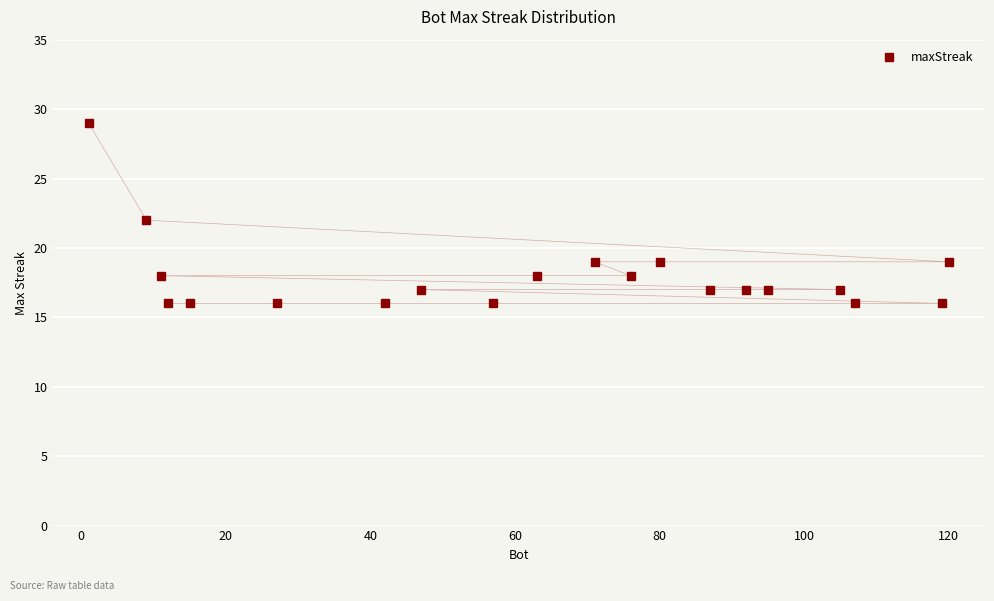

What is the smallest value displayed?

16